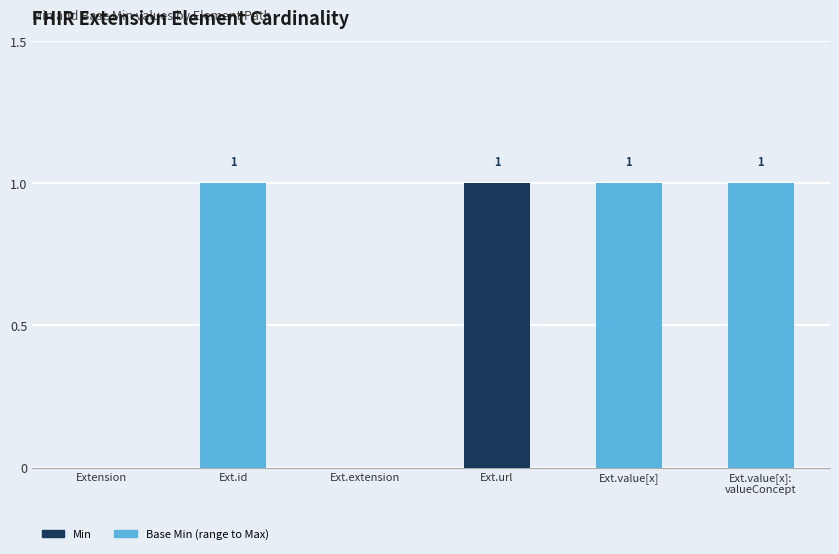

How many categories are shown in the chart?

6